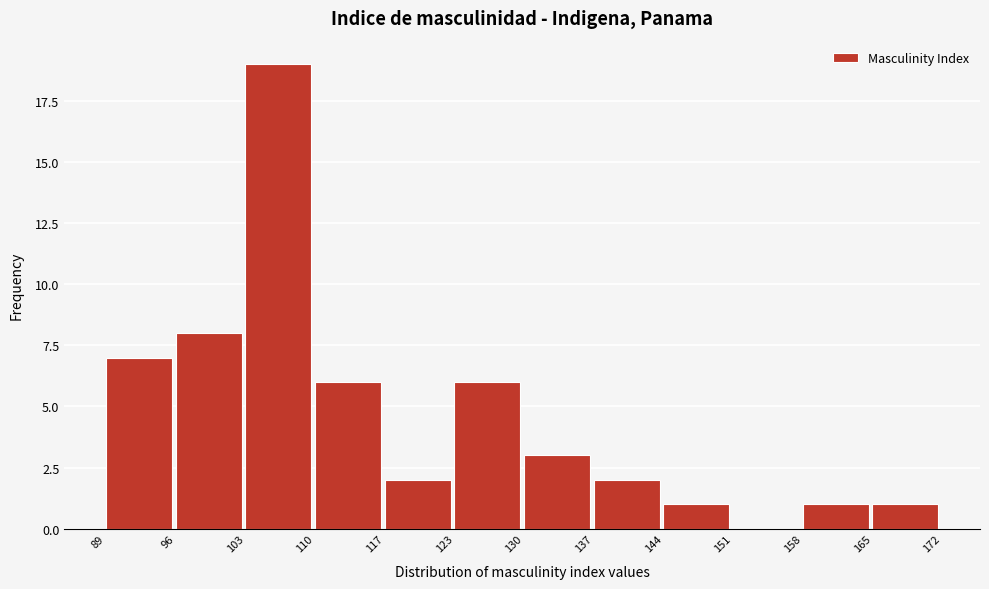

Over which range of the x-axis is the bar tallest?

103 to 110